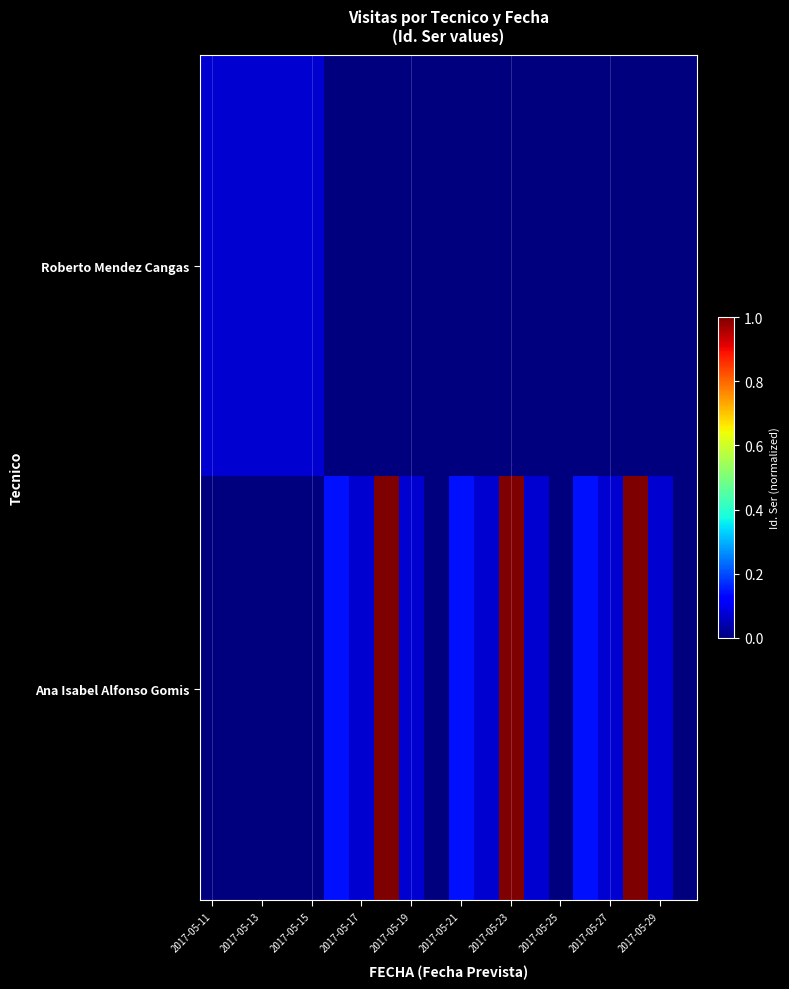

Which series has the widest spread of values?

Ana Isabel Alfonso Gomis